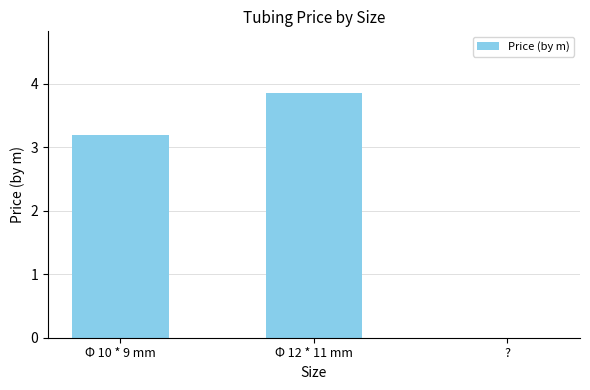

The value at Φ 10 * 9 mm is 1.2. True or false?

False